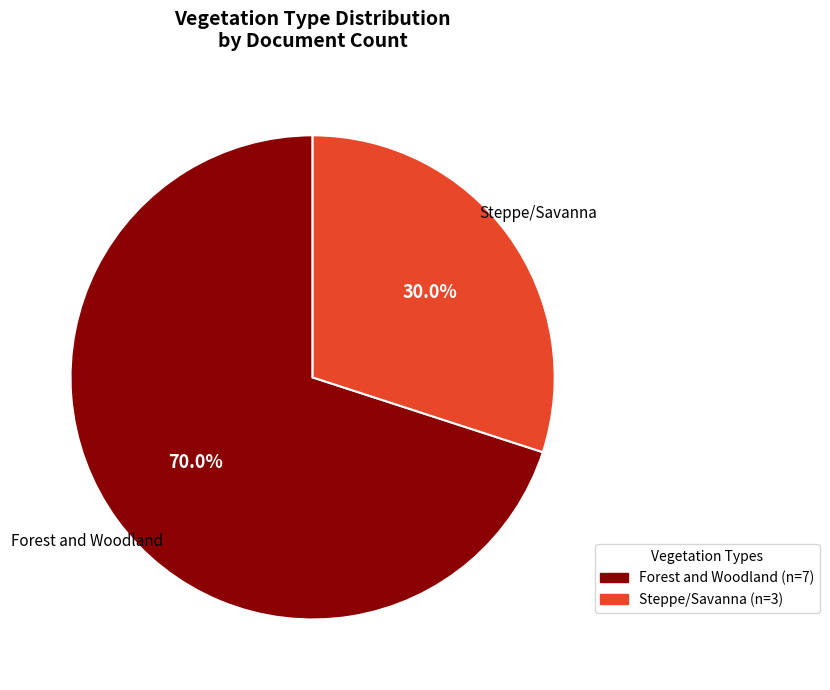

Approximately how many times larger is the value at Forest and Woodland compared to Steppe/Savanna?

2.3